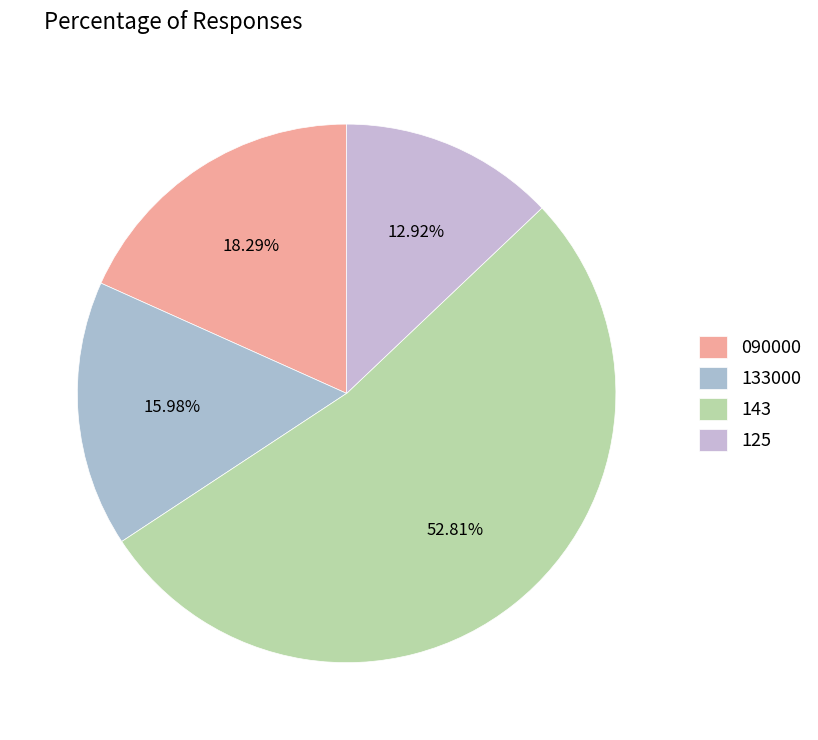

To the nearest percent, what is the difference between the largest and smallest slice percentages?

40%